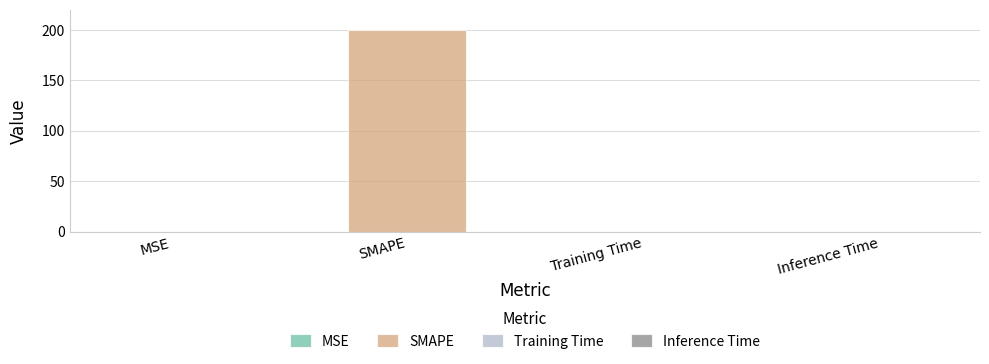

What position from the left is Training Time?

3